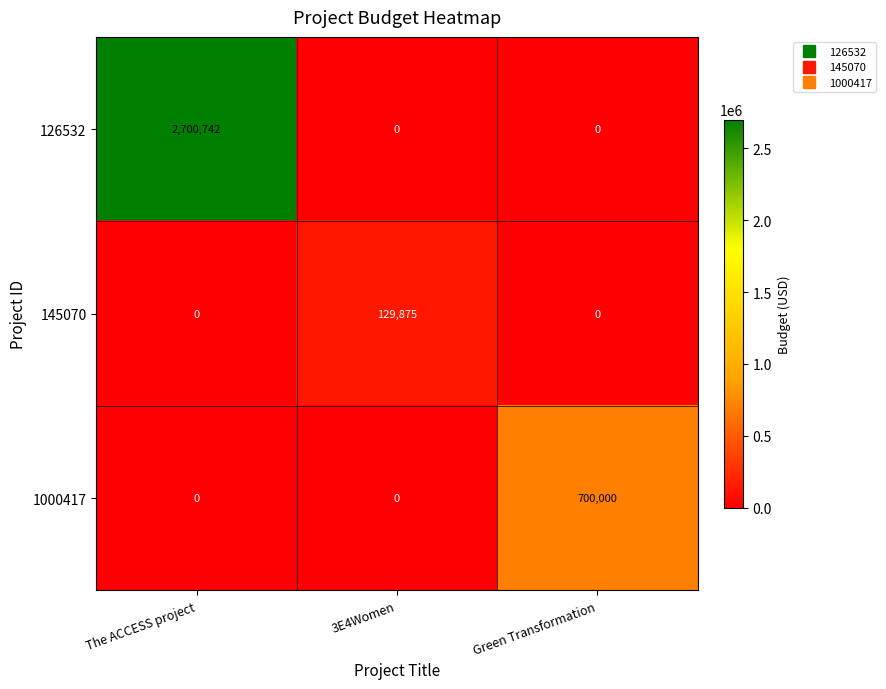

Between The ACCESS project and Green Transformation, which series saw the biggest shift?

126532